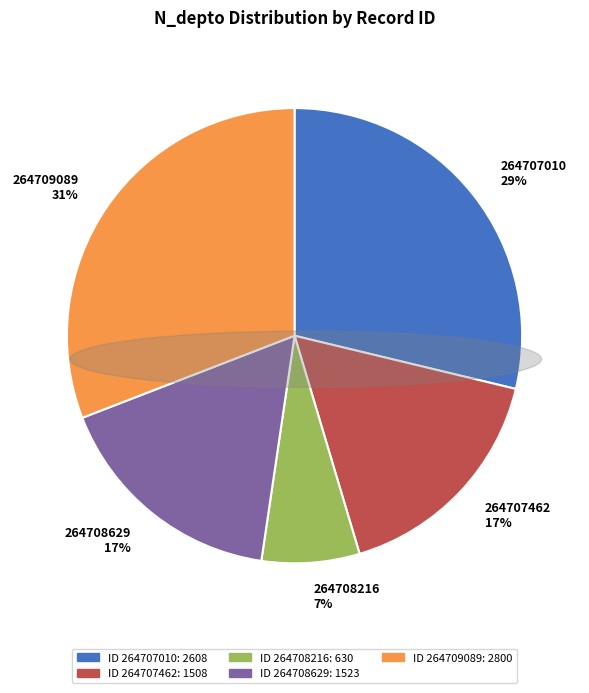

What is the ratio of the value at 264708216 7% to the value at 264708629 17%?

0.4